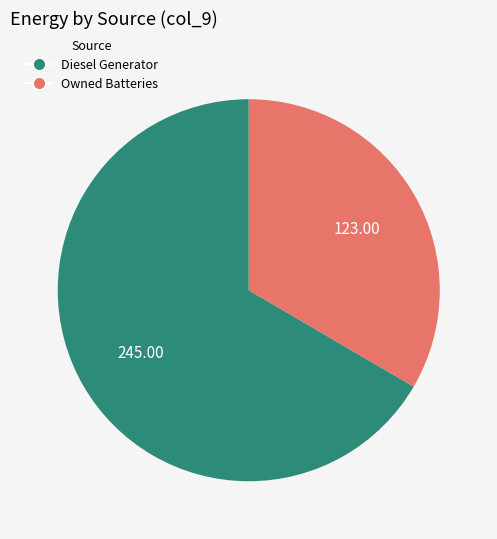

Which has a higher value, Diesel Generator or Owned Batteries?

Diesel Generator